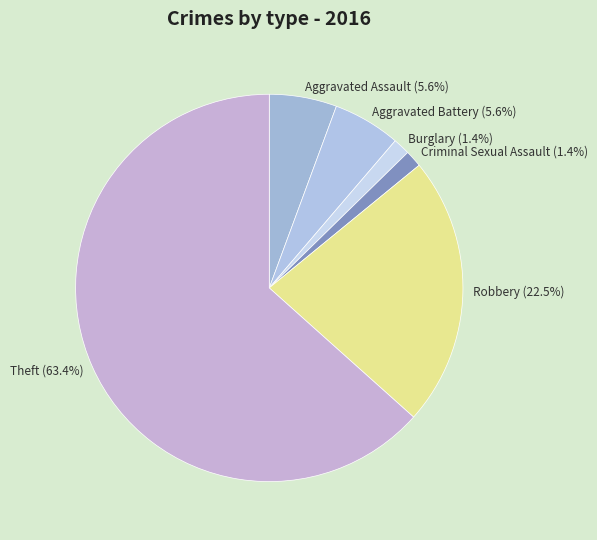

Is there any slice that represents more than half of the pie?

Yes